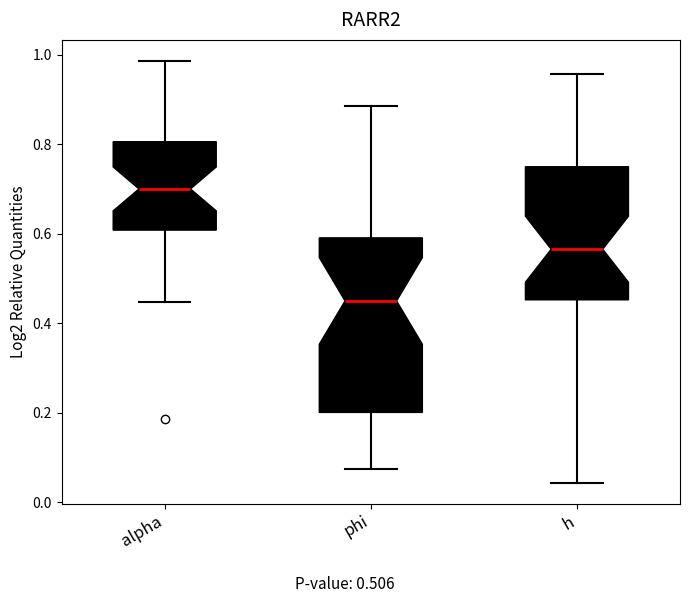

Where does the median line of the box for alpha sit on the y-axis? The values are not printed on the chart, so give them approximately, as read against the axis.

0.70